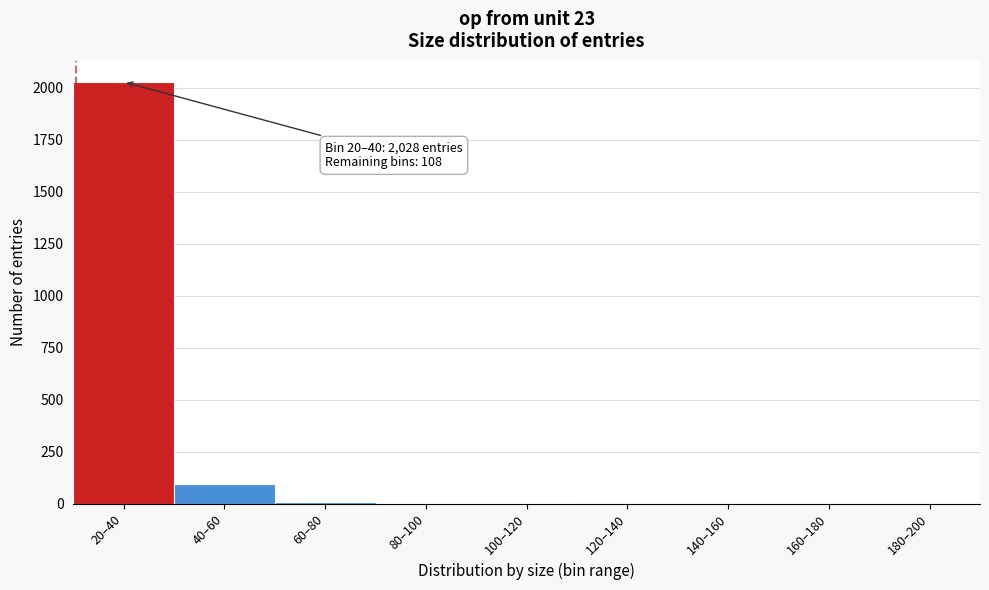

Which category has the highest value across all series?

20–40